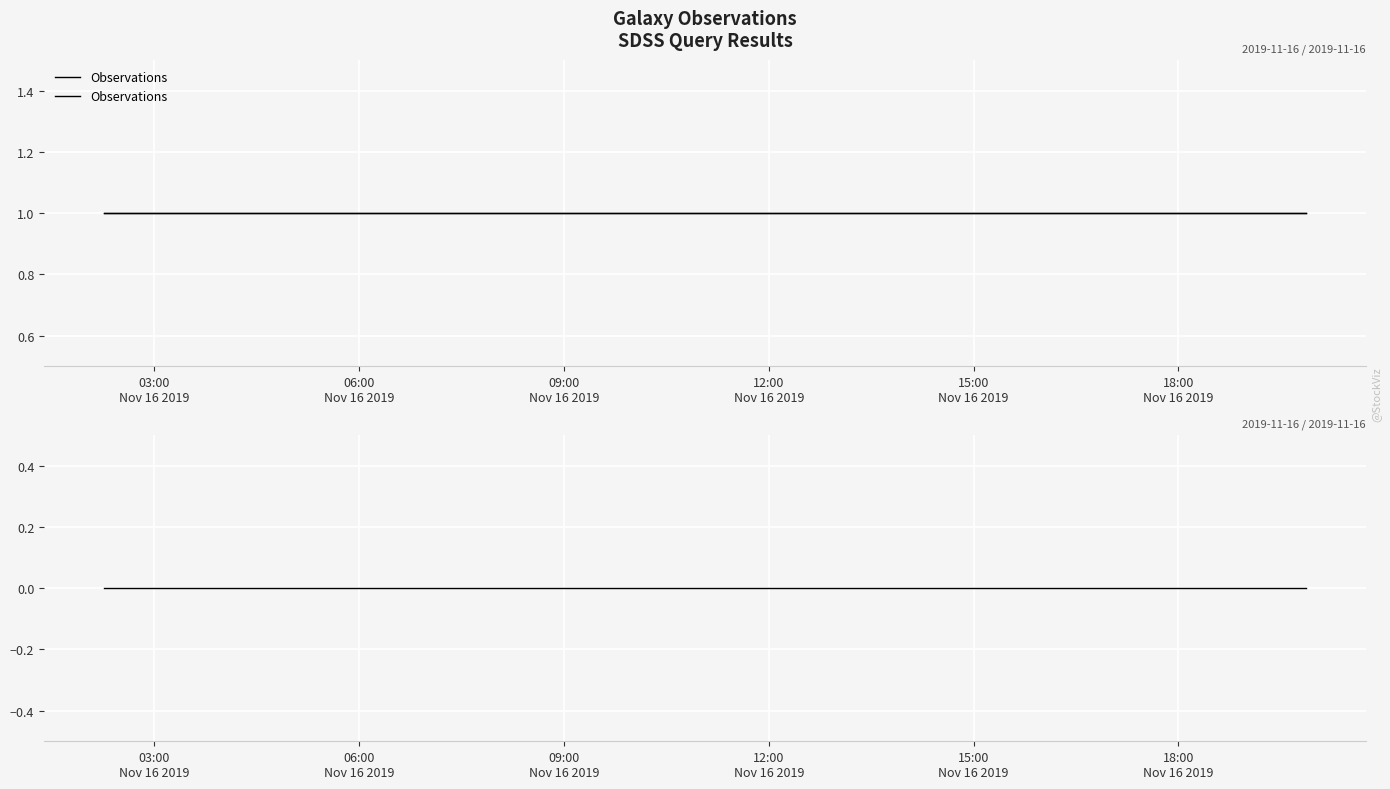

True or false: Cumulative and Observations cross at least once.

False